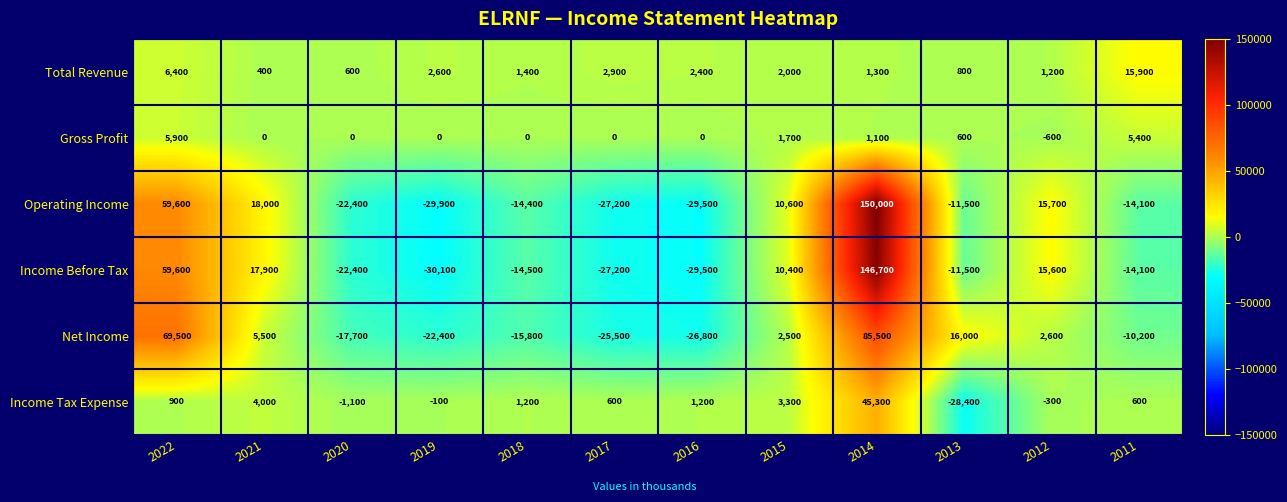

Which series has the largest total across all categories?

Operating Income